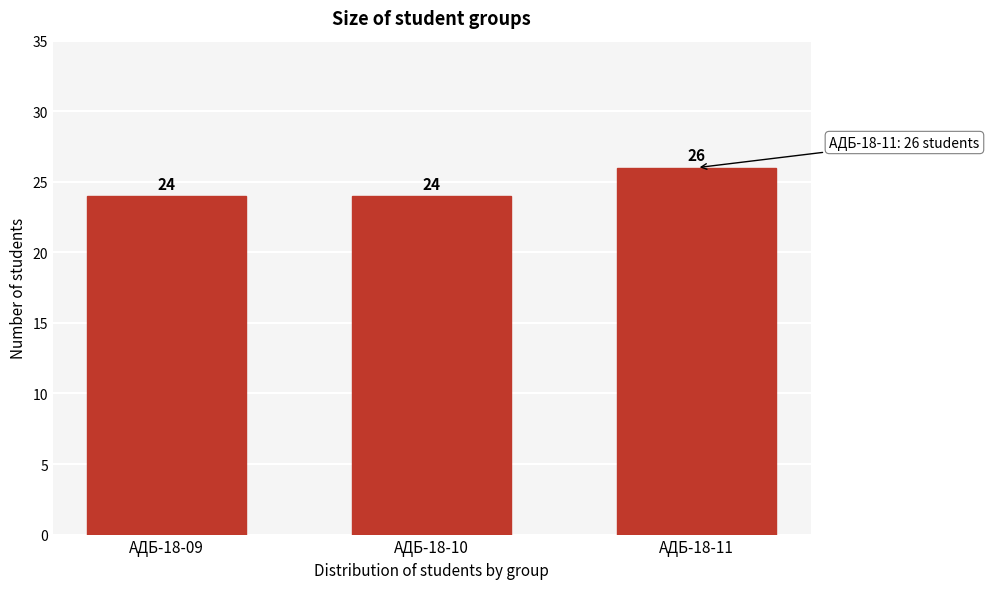

Reading left to right, extract all data points from this chart.

24	24	26